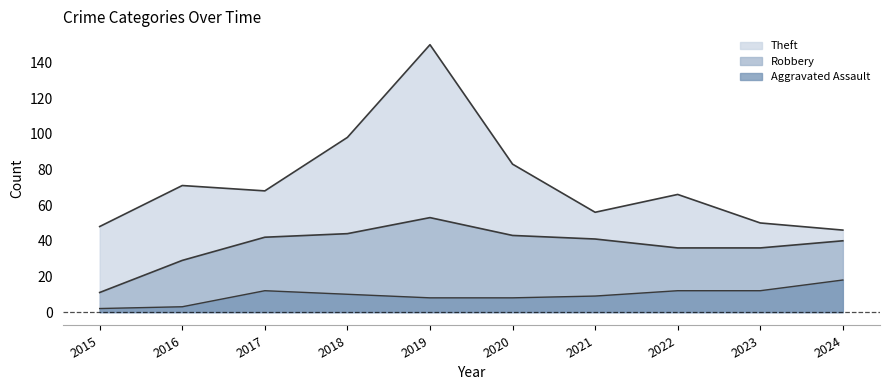

Rank the series at 2016 from lowest to highest value.

Aggravated Assault (line), Robbery (line), Theft (line)